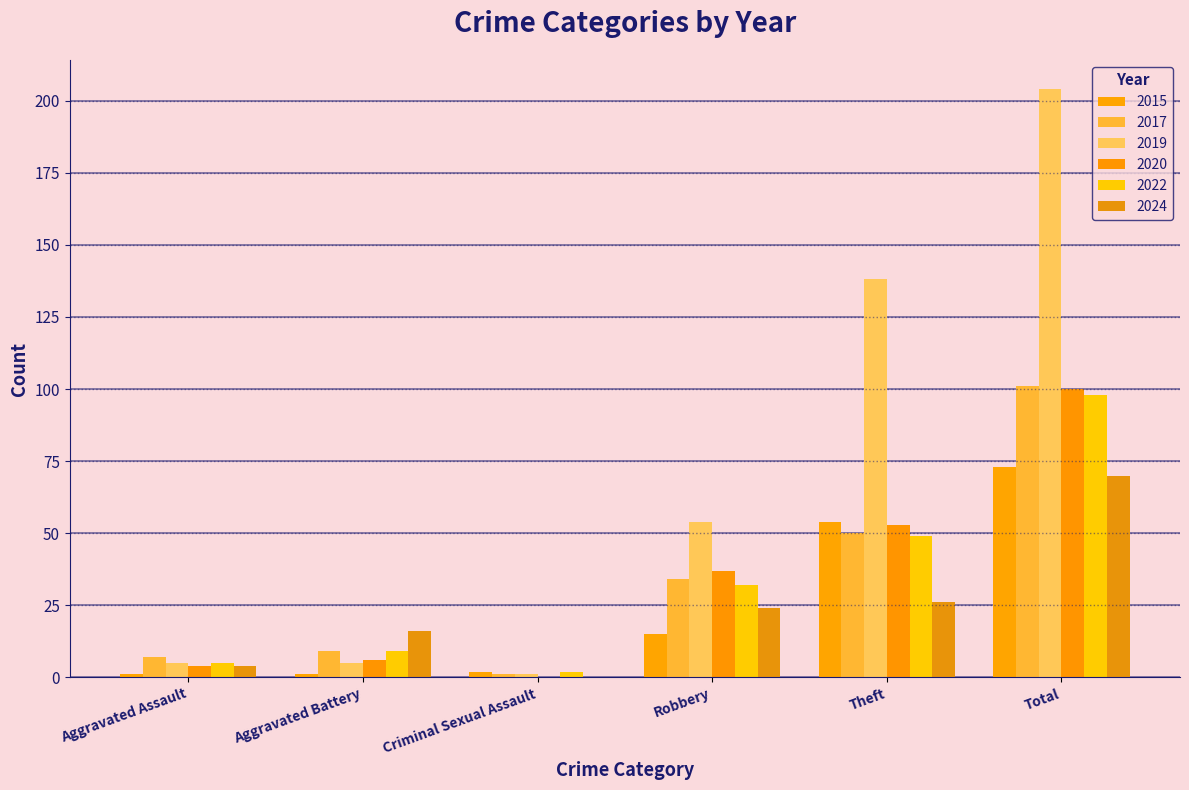

Rank the series at Theft from highest to lowest value.

2019, 2015, 2020, 2017, 2022, 2024